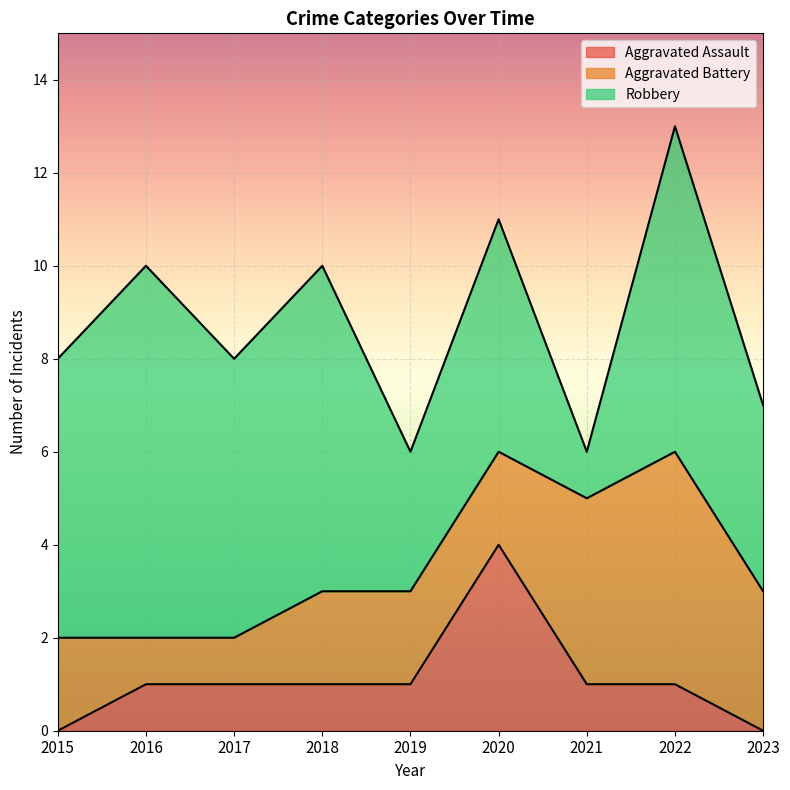

List the series in order of their peak value, highest first.

Robbery, Aggravated Battery, Aggravated Assault